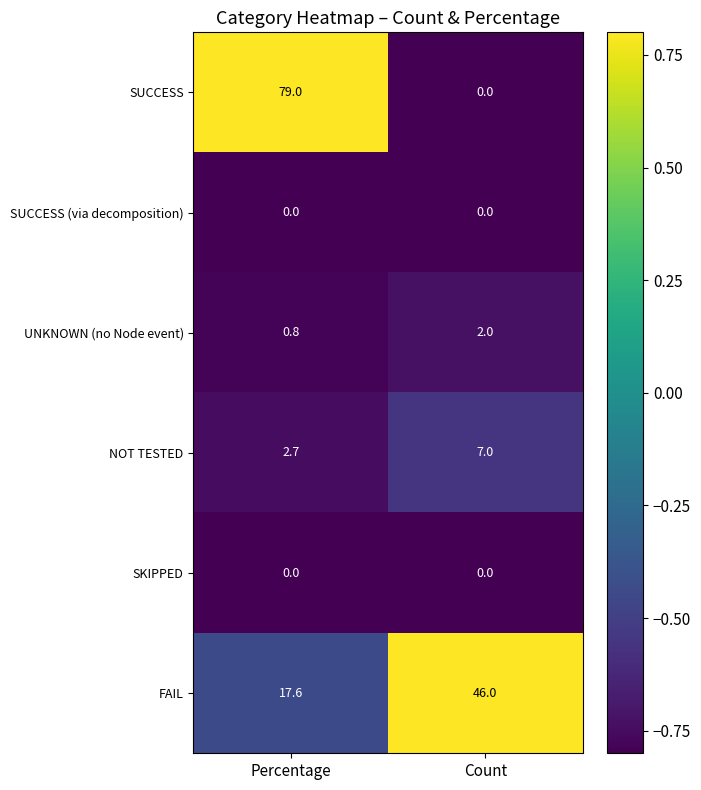

What is the minimum value shown in the chart?

0.0